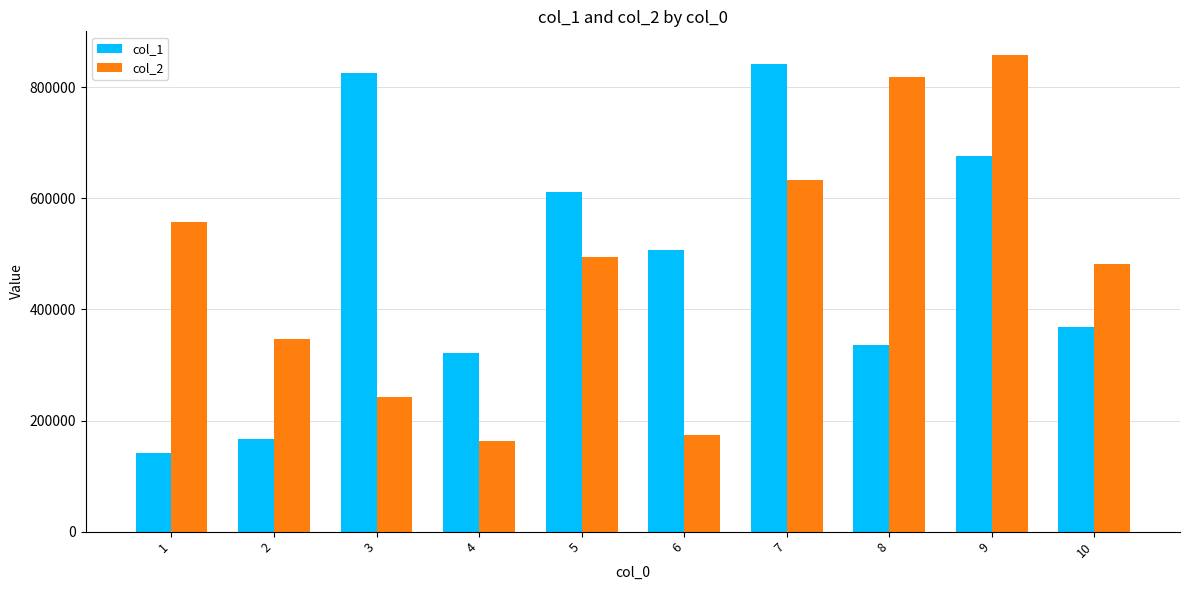

Reading left to right, extract all data points from this chart.

col_1: 141652.8	166048.4	826333.8	321627.9	611283.3	506494.5	841224.8	336035.7	676125.2	368167.5
col_2: 558254.5	346997.7	243227.5	162687.5	493603.6	174242.0	633284.9	817961.4	857823.0	481883.4